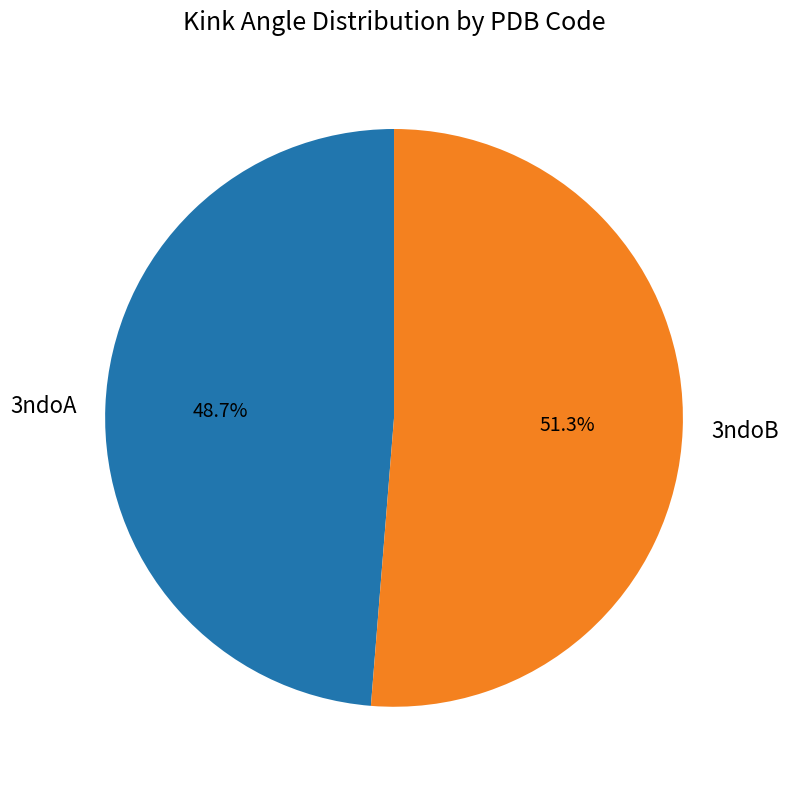

The 3ndoA slice represents 61% of the pie. True or false?

False